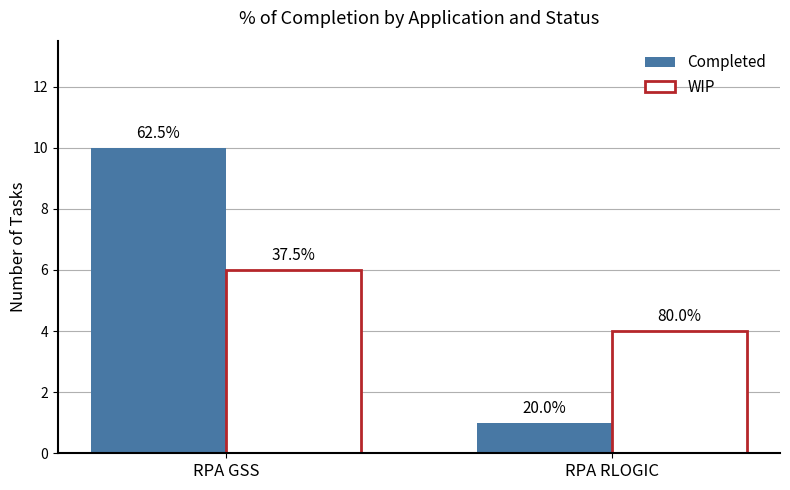

Reading right to left, extract all data points from this chart.

Completed: RPA RLOGIC=1	RPA GSS=10
WIP: RPA RLOGIC=4	RPA GSS=6